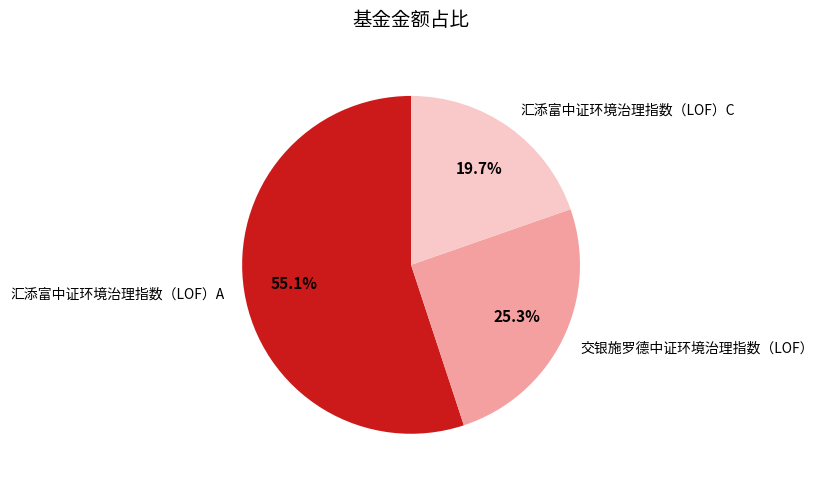

How many segments does this pie chart have?

3